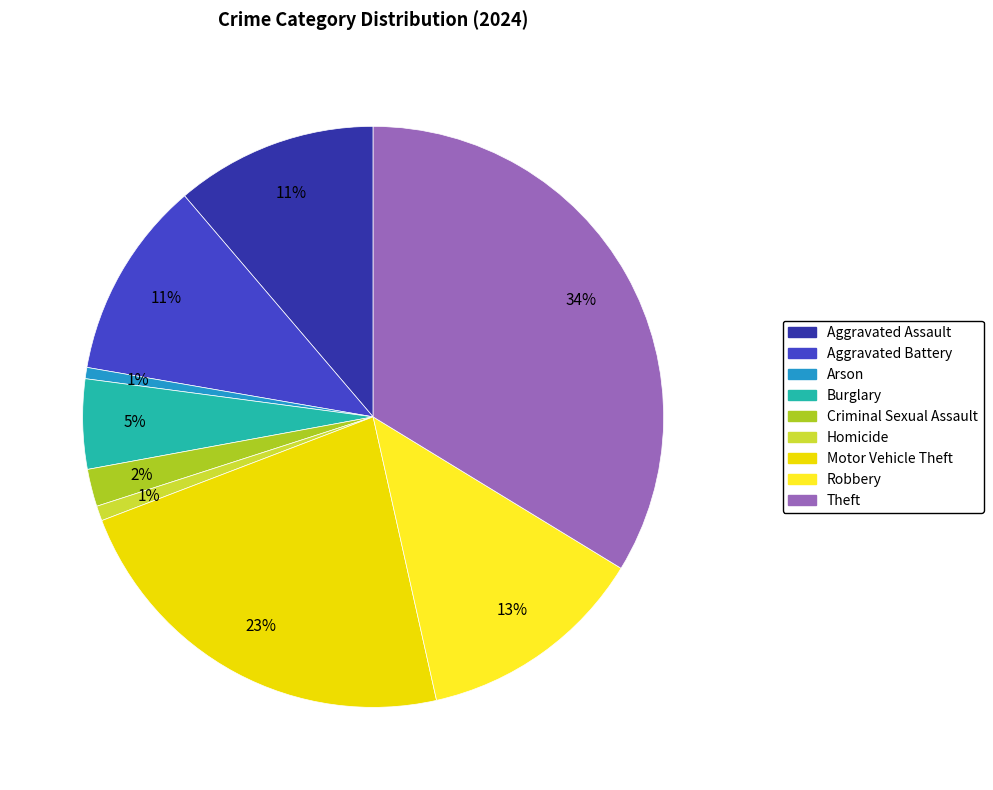

Which category has the biggest portion of the pie?

Theft